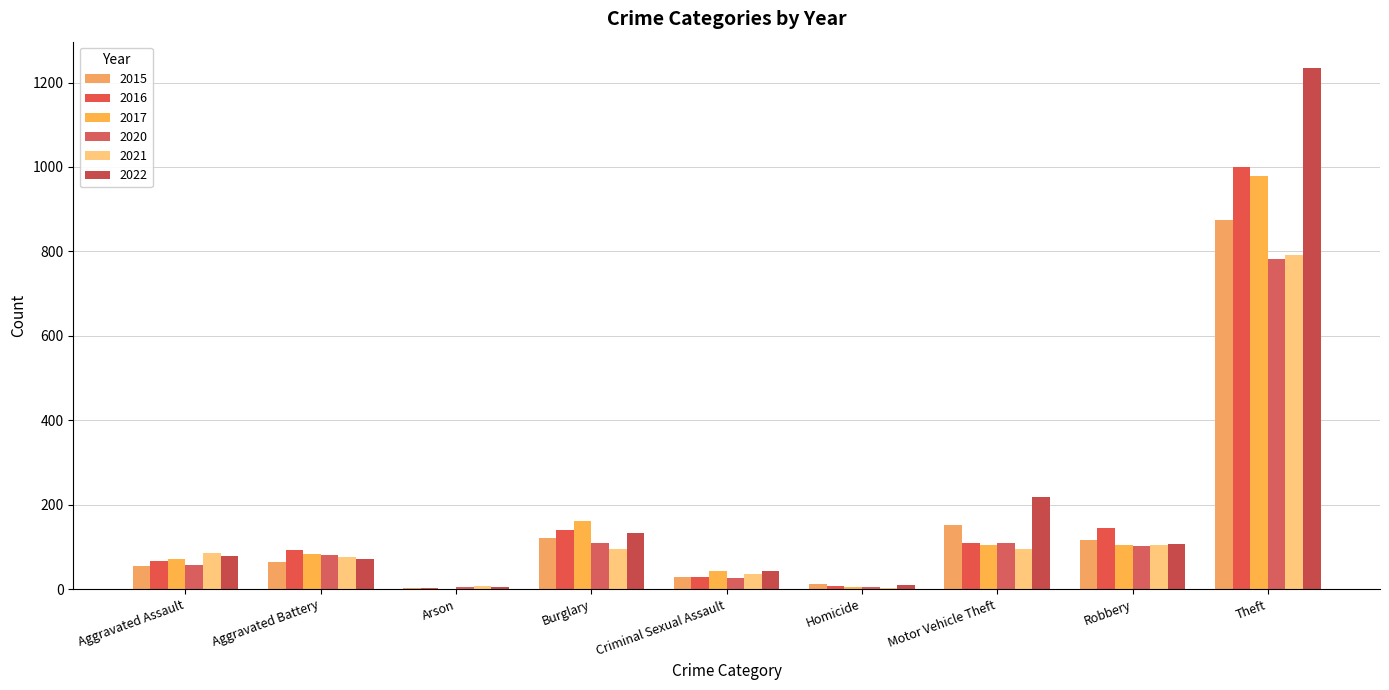

What is the greatest value displayed?

1235